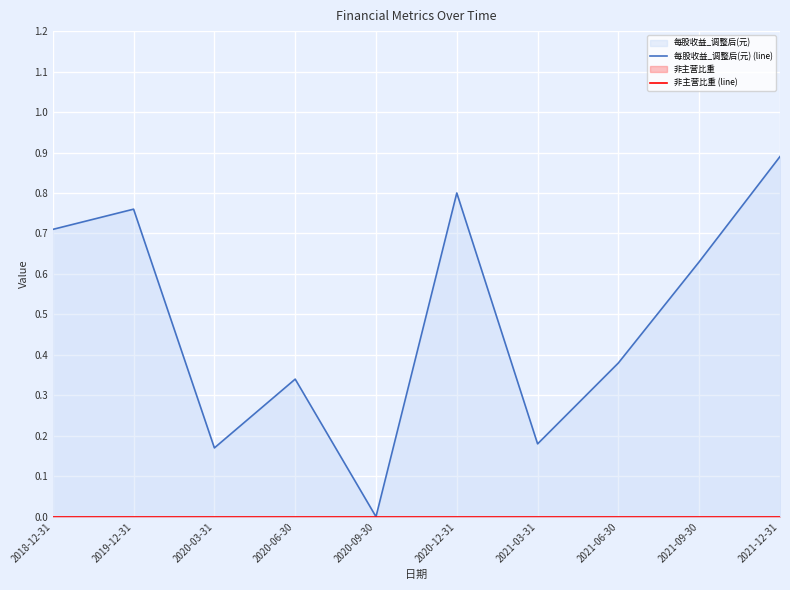

True or false: 非主营比重 (line) and 每股收益_调整后(元) (line) intersect in this chart.

False